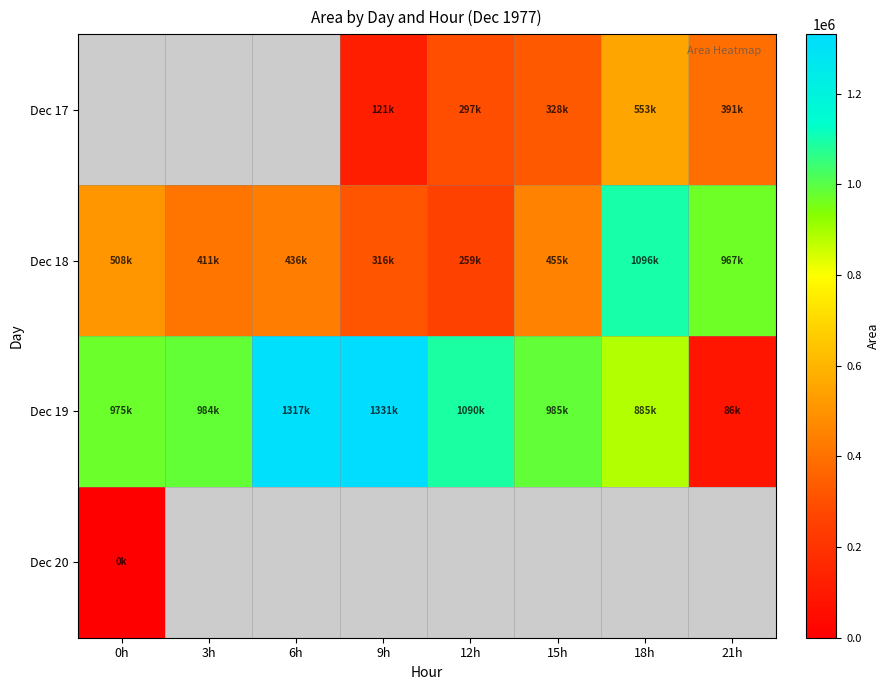

Which category has the lowest value across all series?

0h